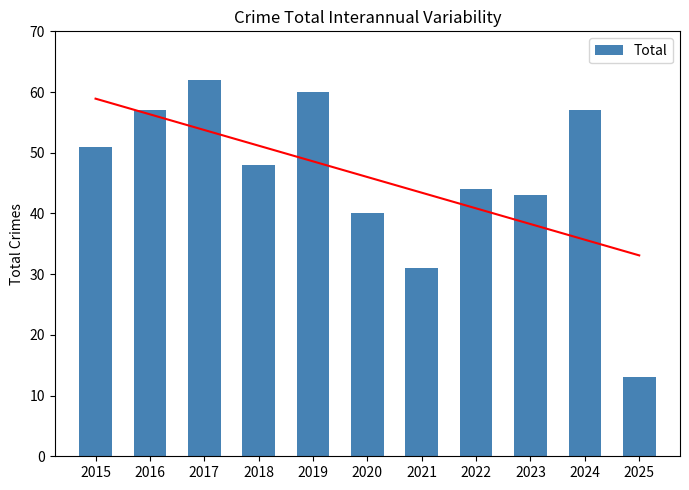

How many values exceed 48?

5